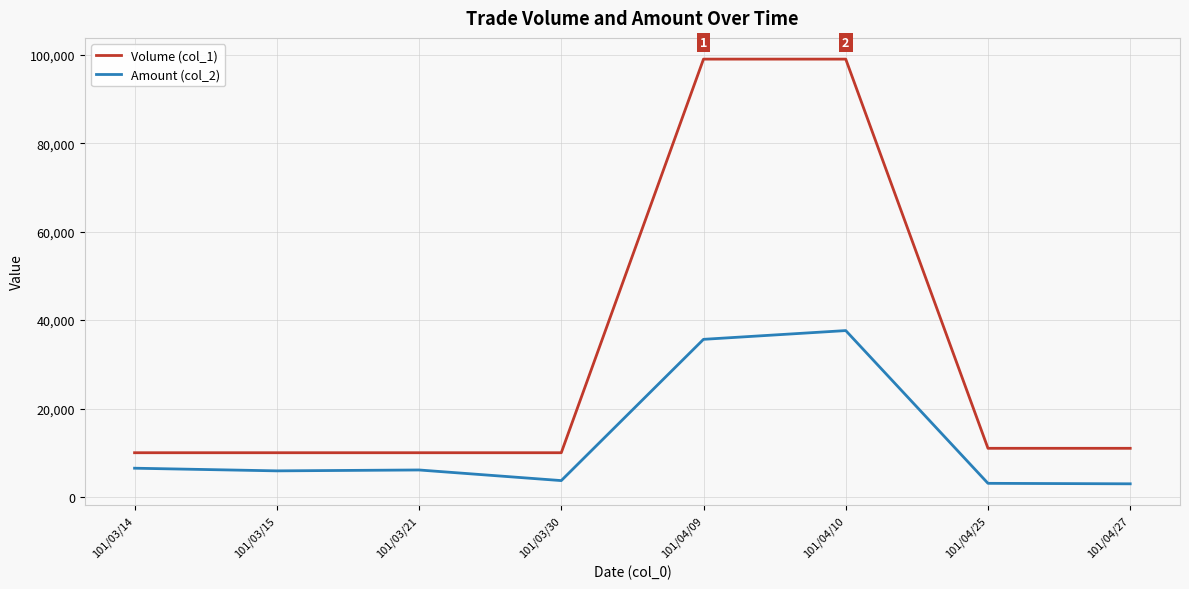

Rank the series at 101/04/27 from highest to lowest value.

Volume (col_1), Amount (col_2)